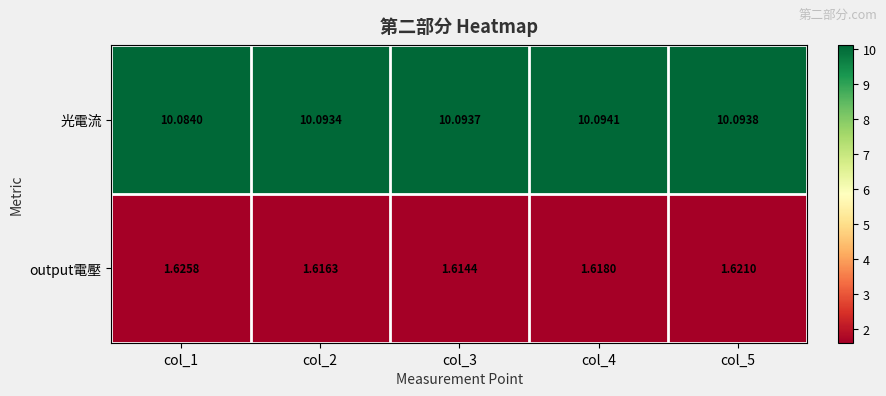

At col_3, list the series in order from smallest to largest.

output電壓, 光電流